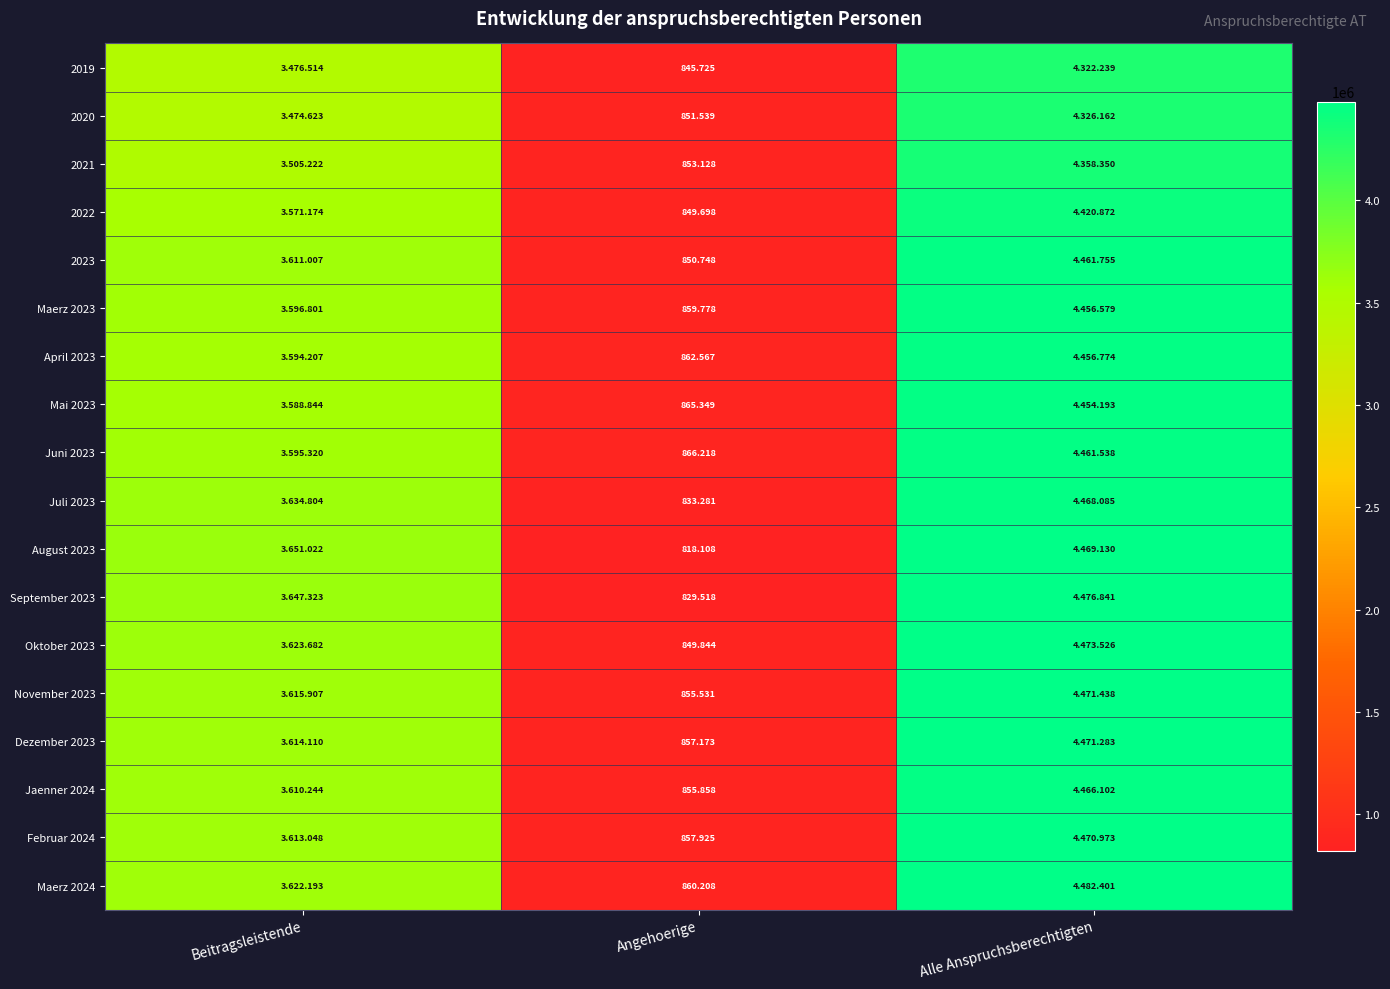

What value does the Juni 2023 series have at Alle Anspruchsberechtigten, to the nearest 100?

4461500